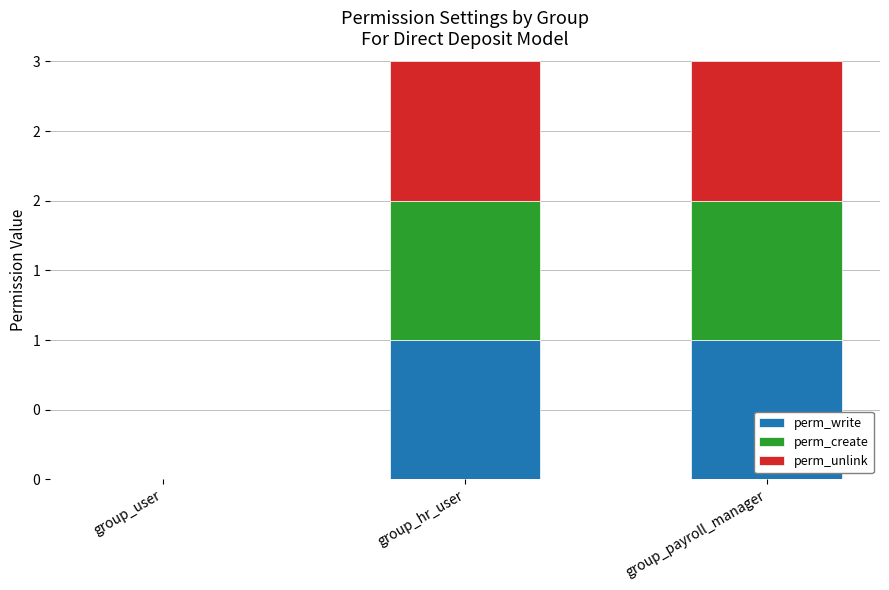

At how many categories does at least one series exceed 0?

2